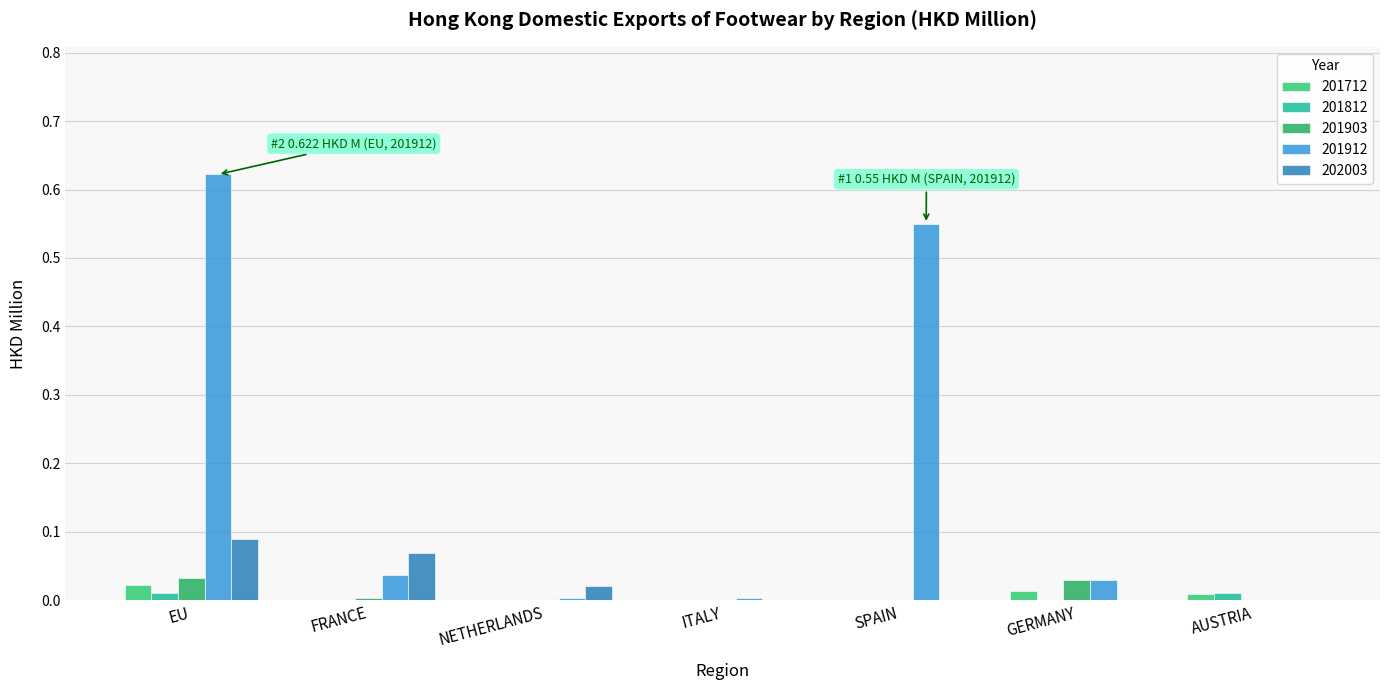

Are the bars grouped side by side (vs. stacked)?

Yes